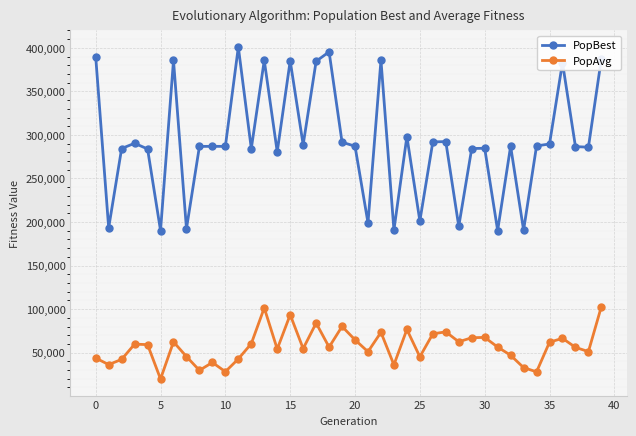

Count the number of categories in the chart.

40